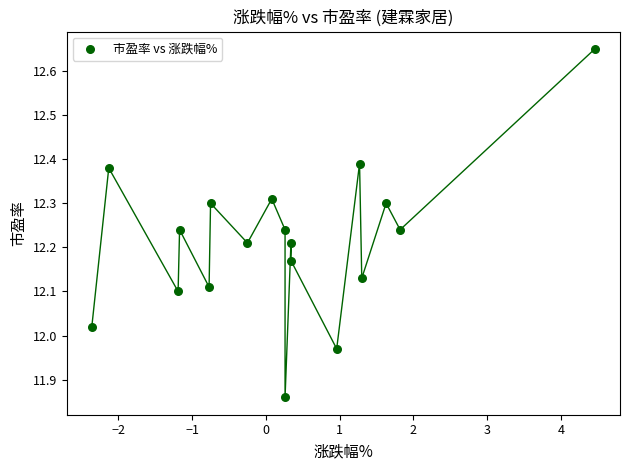

What is the range of X values (max minus min)?

6.8